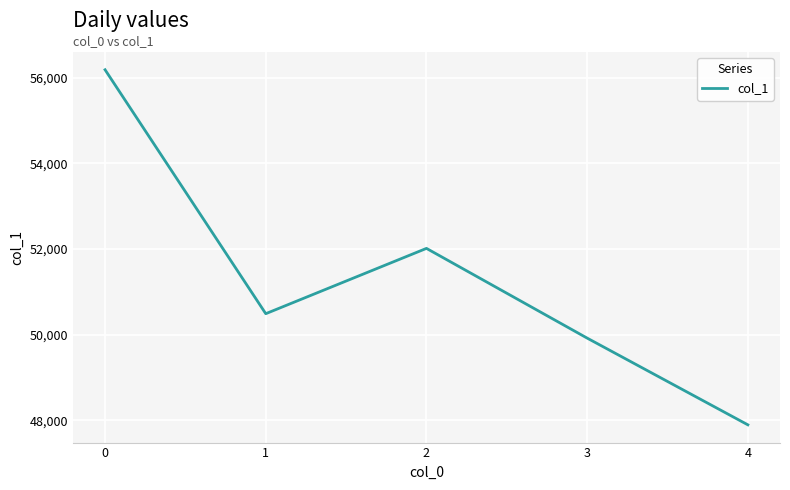

Does the chart display data point markers on the line(s)?

No